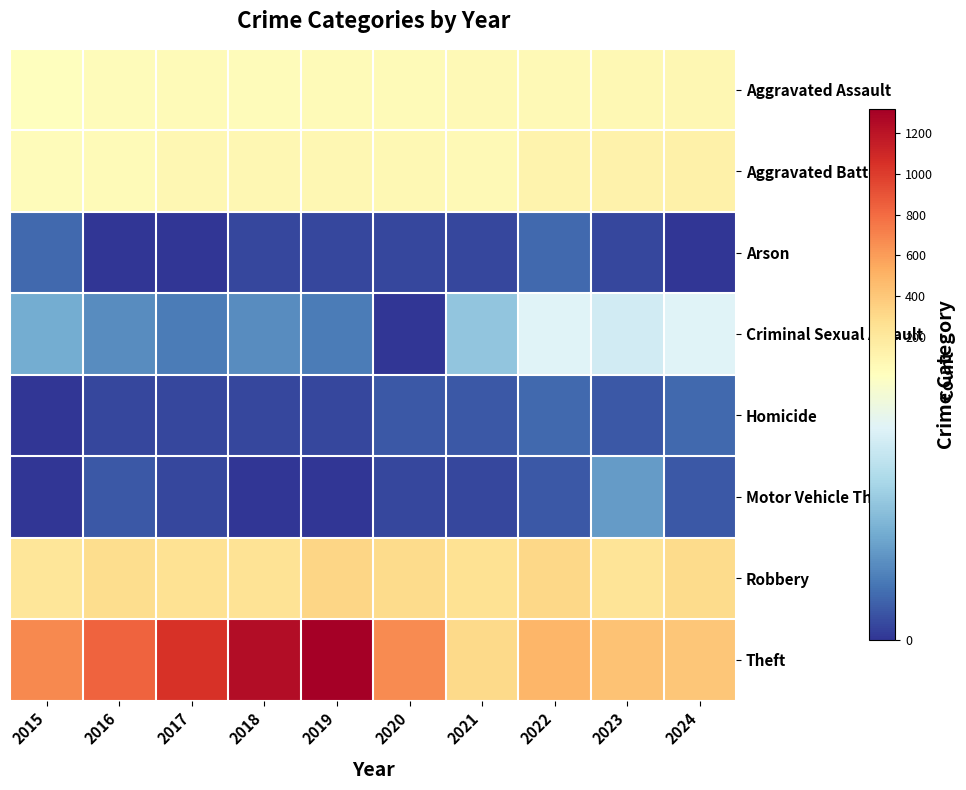

Reading left to right, list all the values displayed in this chart.

Aggravated Assault: 2015=21	2016=39	2017=55	2018=42	2019=51	2020=56	2021=62	2022=66	2023=73	2024=82
Aggravated Battery: 2015=47	2016=51	2017=82	2018=84	2019=82	2020=74	2021=62	2022=113	2023=119	2024=132
Arson: 2015=3	2016=0	2017=0	2018=1	2019=1	2020=1	2021=1	2022=3	2023=1	2024=0
Criminal Sexual Assault: 2015=7	2016=5	2017=4	2018=5	2019=4	2020=0	2021=9	2022=14	2023=13	2024=14
Homicide: 2015=0	2016=1	2017=1	2018=1	2019=1	2020=2	2021=2	2022=3	2023=2	2024=3
Motor Vehicle Theft: 2015=0	2016=2	2017=1	2018=0	2019=0	2020=1	2021=1	2022=2	2023=6	2024=2
Robbery: 2015=226	2016=281	2017=253	2018=250	2019=331	2020=291	2021=253	2022=312	2023=234	2024=300
Theft: 2015=683	2016=829	2017=1042	2018=1239	2019=1314	2020=673	2021=302	2022=489	2023=431	2024=408